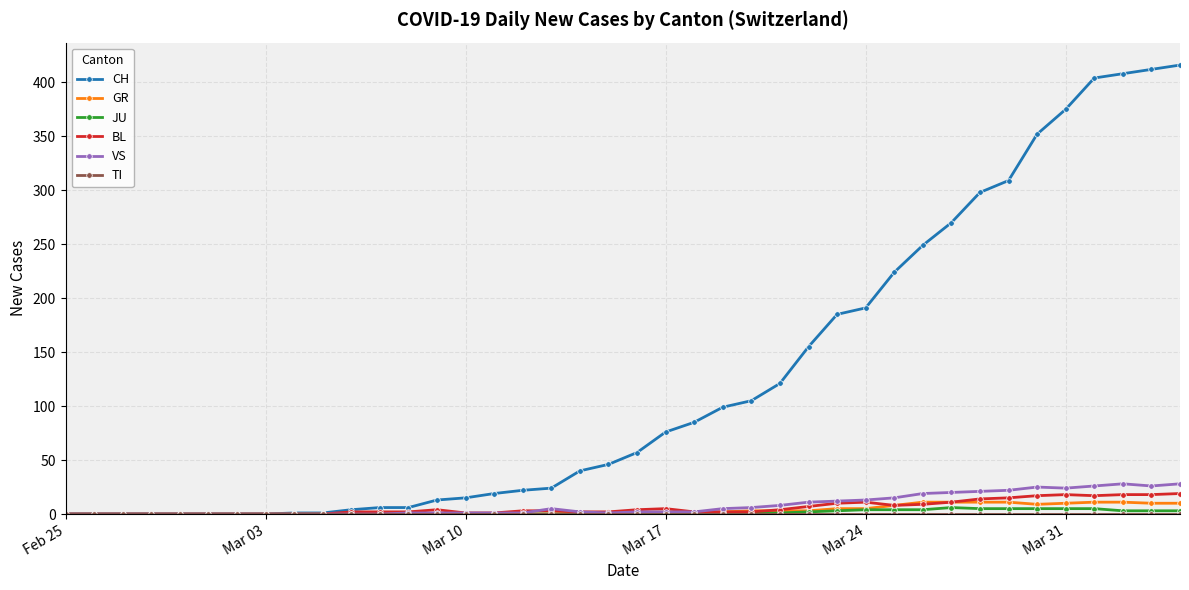

How many categories are shown in the chart?

40